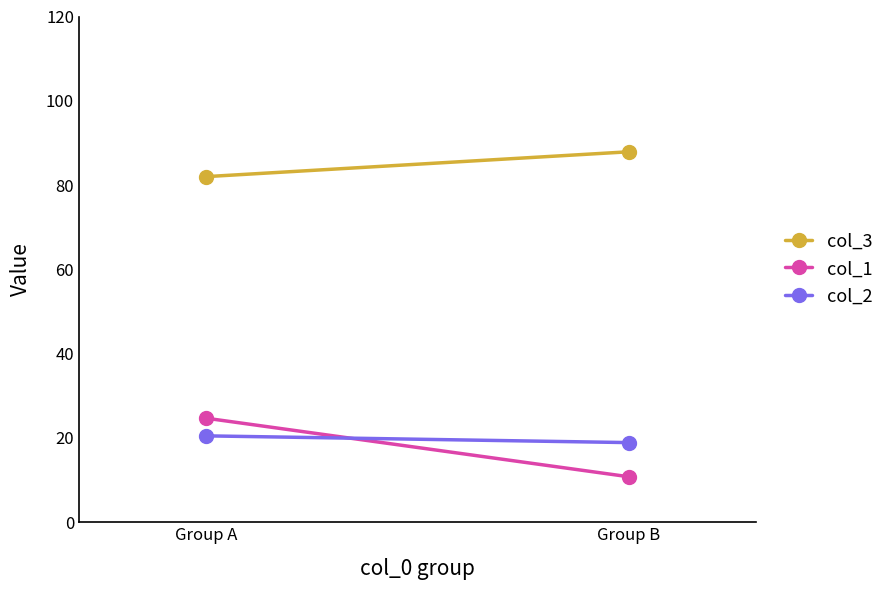

The value of col_2 at Group A is 6.4. True or false?

False